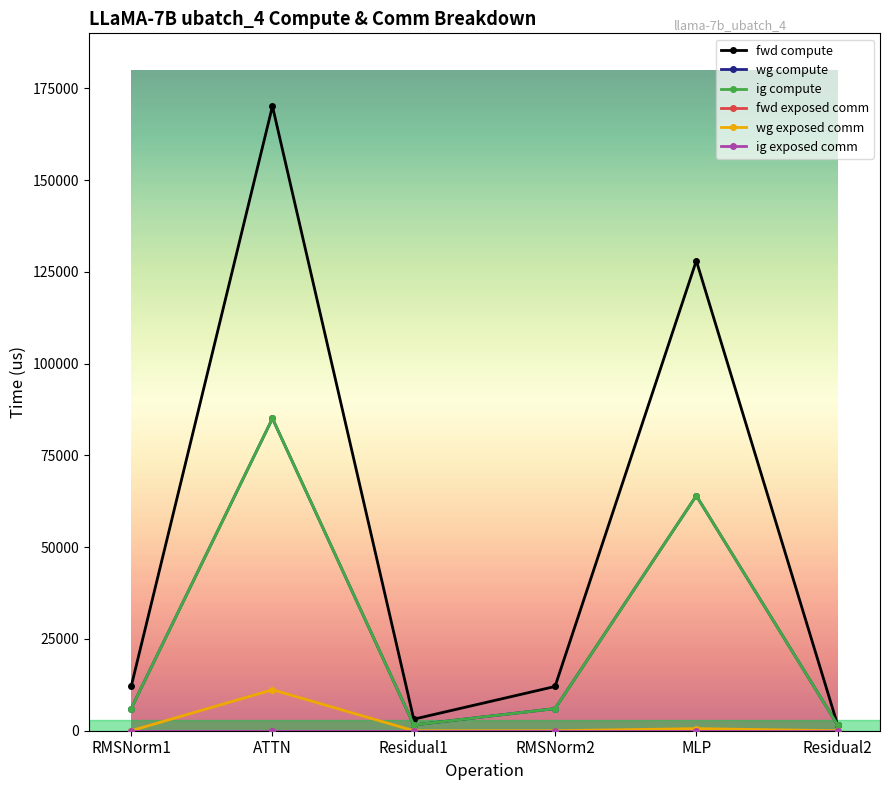

Reading right to left, transcribe all the data shown in this chart.

fwd compute: Residual2=1573.8	MLP=128048.9	RMSNorm2=12053.5	Residual1=3147.6	ATTN=170155.6	RMSNorm1=12053.5
wg compute: Residual2=1573.8	MLP=64024.5	RMSNorm2=6026.8	Residual1=1573.8	ATTN=85077.8	RMSNorm1=6026.8
ig compute: Residual2=1573.8	MLP=64024.5	RMSNorm2=6026.8	Residual1=1573.8	ATTN=85077.8	RMSNorm1=6026.8
fwd exposed comm: Residual2=0.0	MLP=0.0	RMSNorm2=0.0	Residual1=0.0	ATTN=0.0	RMSNorm1=0.0
wg exposed comm: Residual2=0.0	MLP=576.4	RMSNorm2=0.0	Residual1=0.0	ATTN=11160.8	RMSNorm1=0.0
ig exposed comm: Residual2=0.0	MLP=0.0	RMSNorm2=0.0	Residual1=0.0	ATTN=0.0	RMSNorm1=0.0